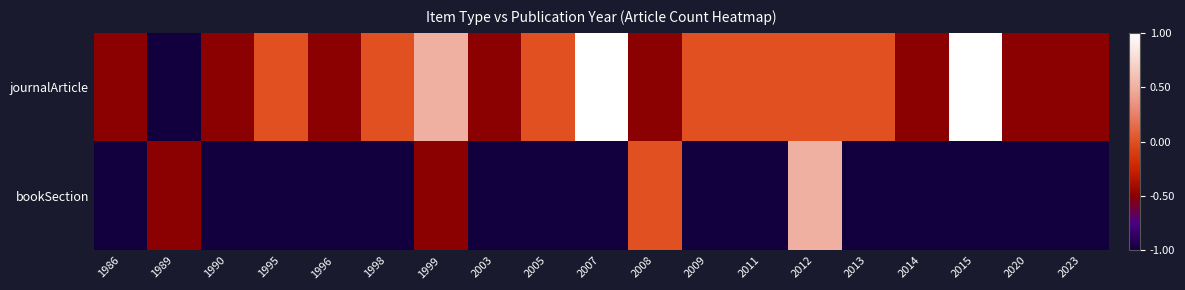

Which category has the lowest value across all series?

1989